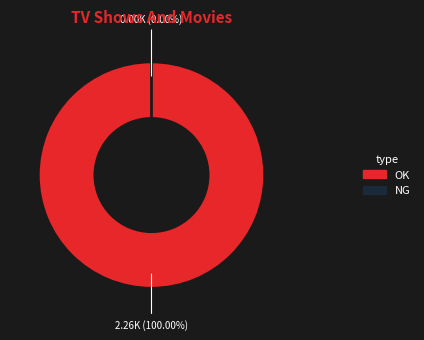

Is there a majority slice in this chart?

Yes